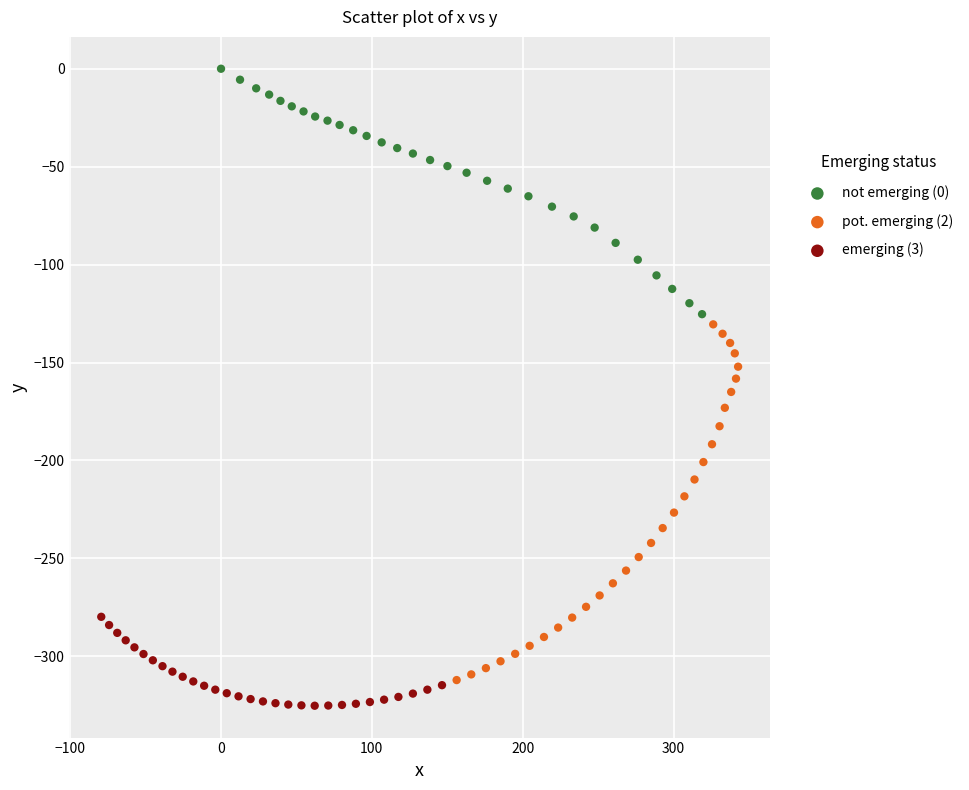

Which series has the largest Y range (max minus min)?

pot. emerging (2)